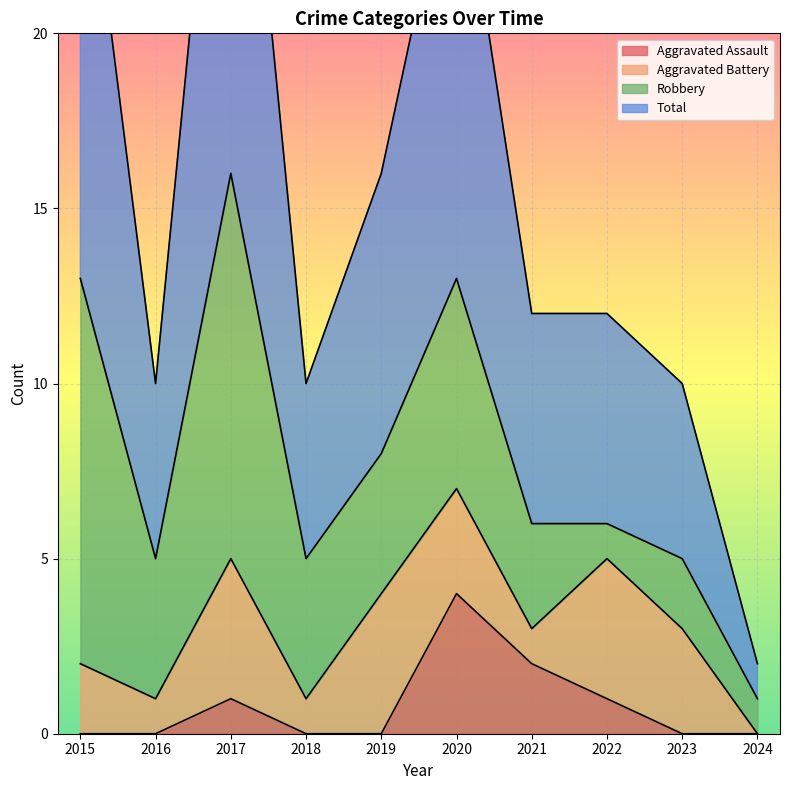

Which category has the highest value in the Aggravated Assault series?

2020